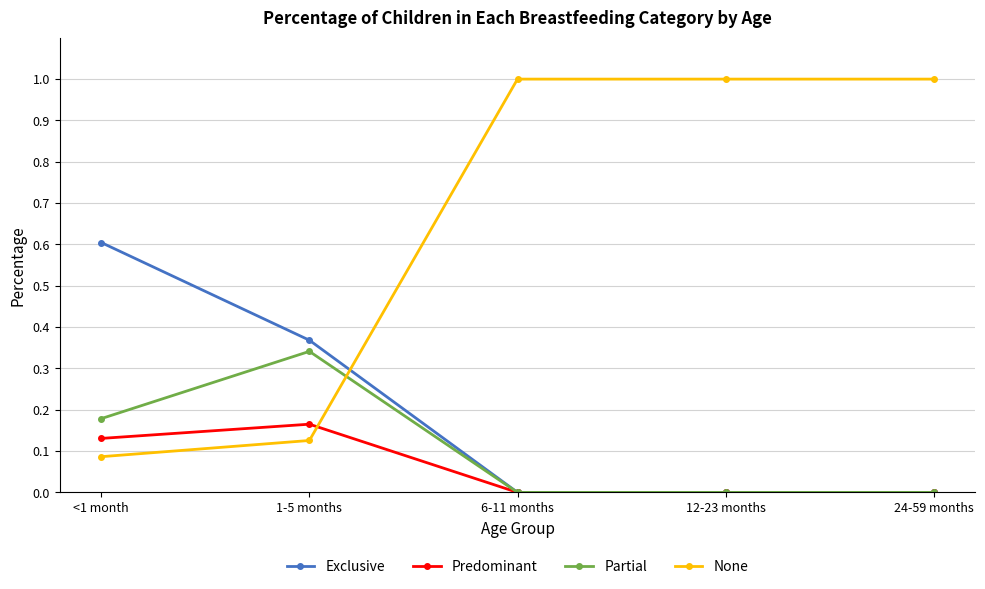

How many Predominant values are between 0 and 1?

5